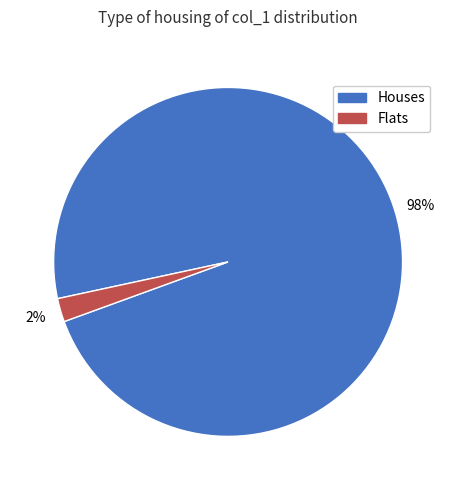

The Flats slice represents 14% of the pie. True or false?

False